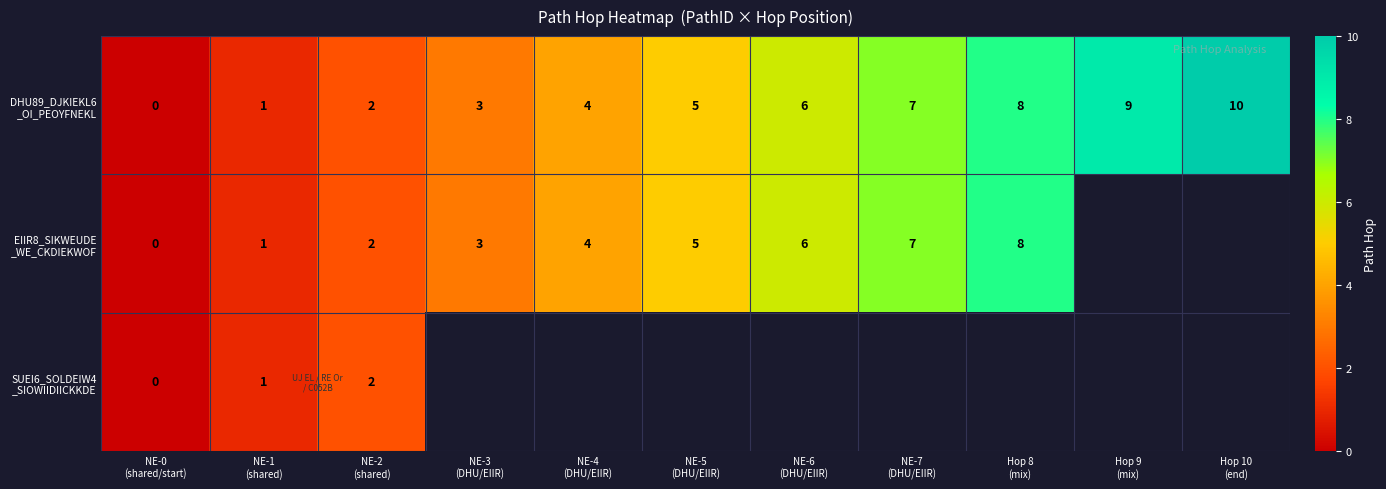

How many DHU89_DJKIEKL6 _OI_PEOYFNEKL values are between 2 and 8?

7